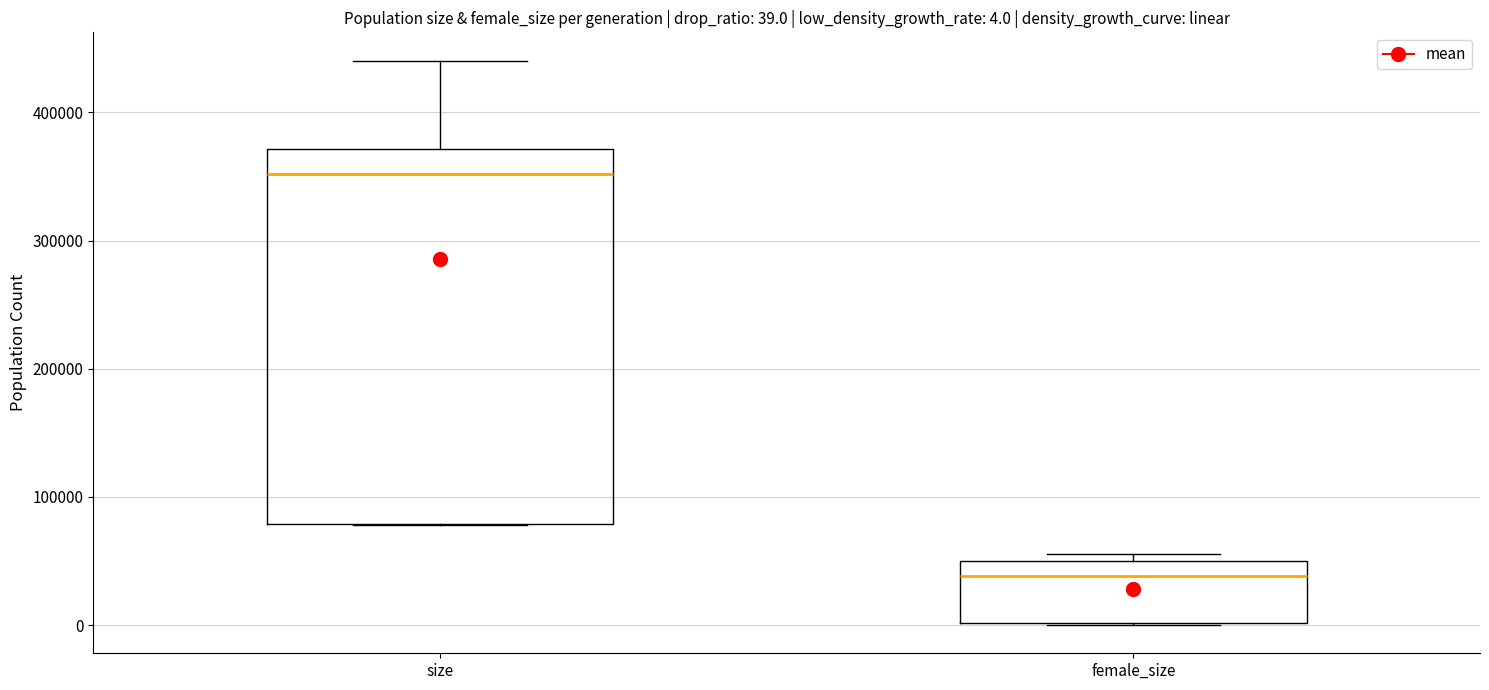

Which box is the tallest, from its lower edge to its upper edge?

size